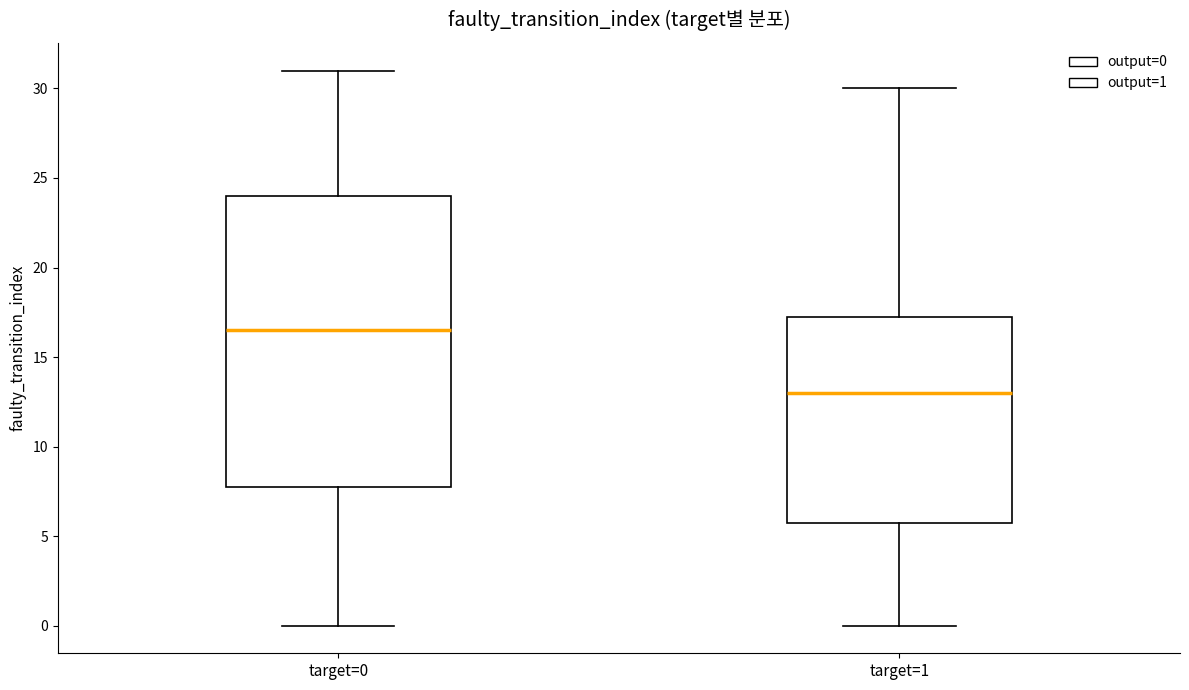

Where is the lower edge of the box for target=0 on the y-axis? The values are not printed on the chart, so give them approximately, as read against the axis.

8.0